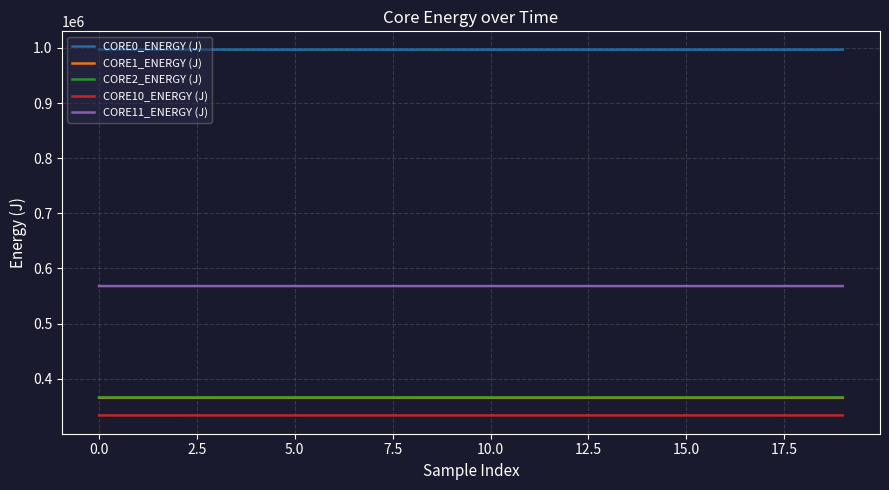

What is the highest value of the CORE10_ENERGY (J) series?

333547.0